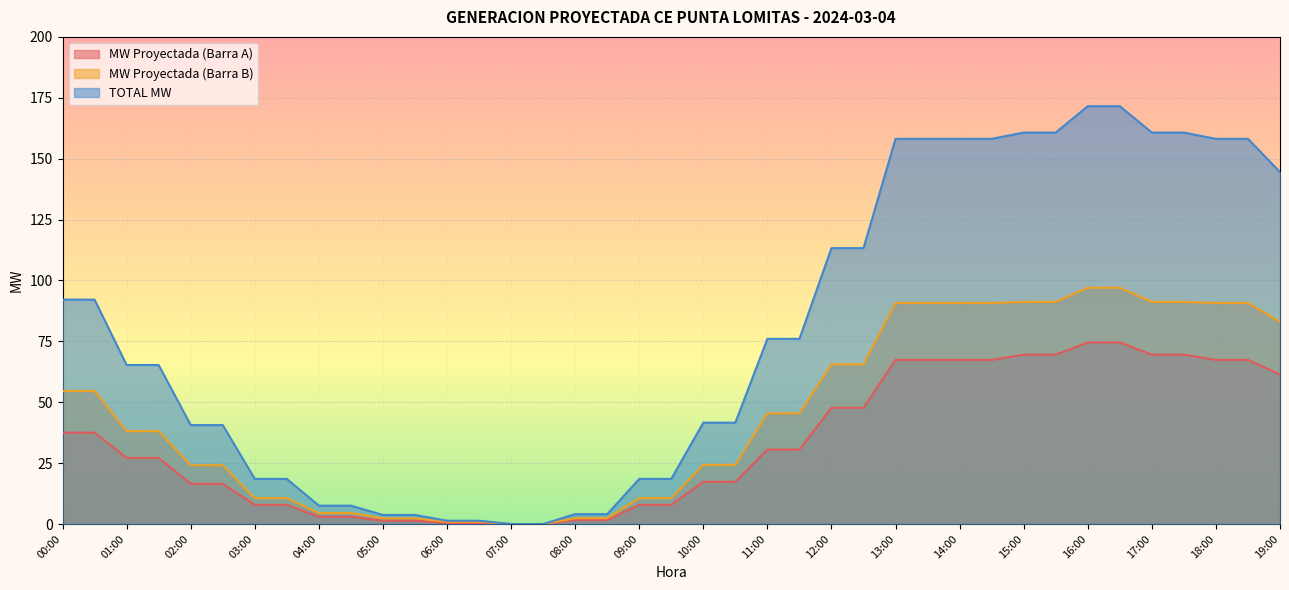

True or false: MW Proyectada (Barra B) and MW Proyectada (Barra A) cross at least once.

False